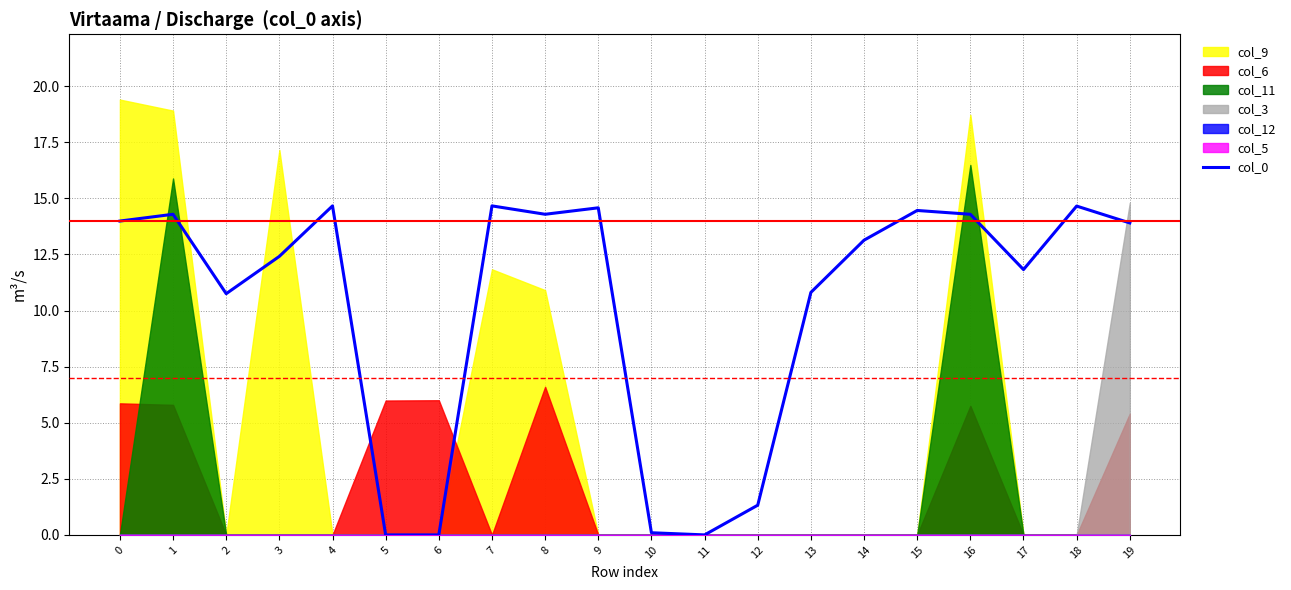

Reading left to right, what are all the values shown in this chart?

14.0	14.3	10.8	12.4	14.7	0.0	0.0	14.7	14.3	14.6	0.1	0.0	1.3	10.8	13.1	14.5	14.3	11.8	14.7	13.9